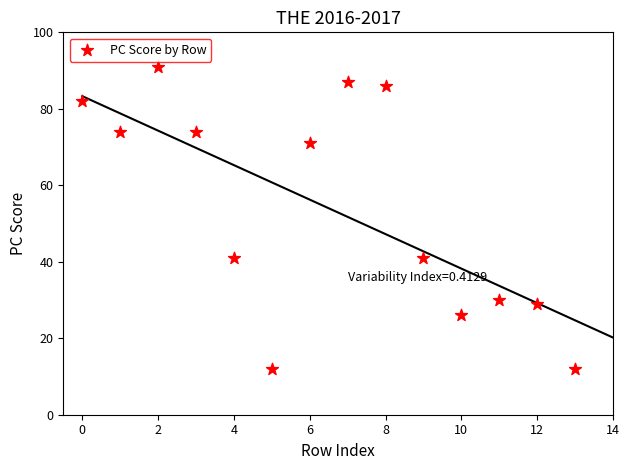

What is the range of Y values (max minus min)?

79